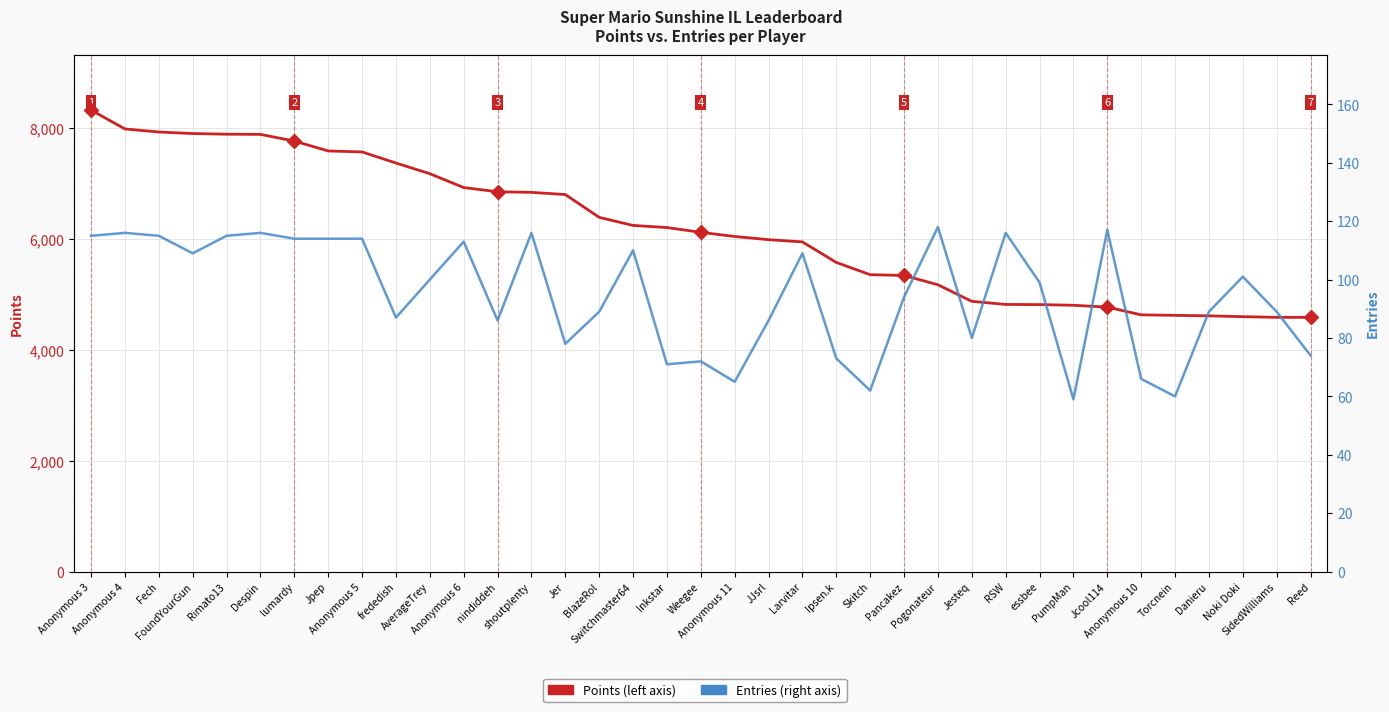

What is the value of the Points point at the 31st from the left?

4775